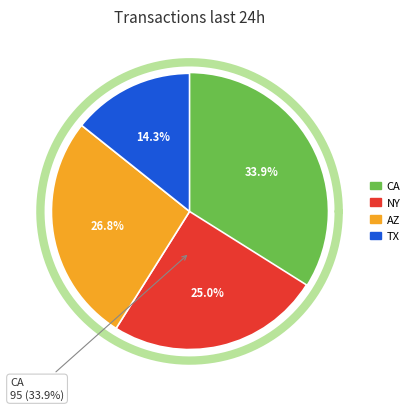

Does NY account for over 50% of the chart?

No